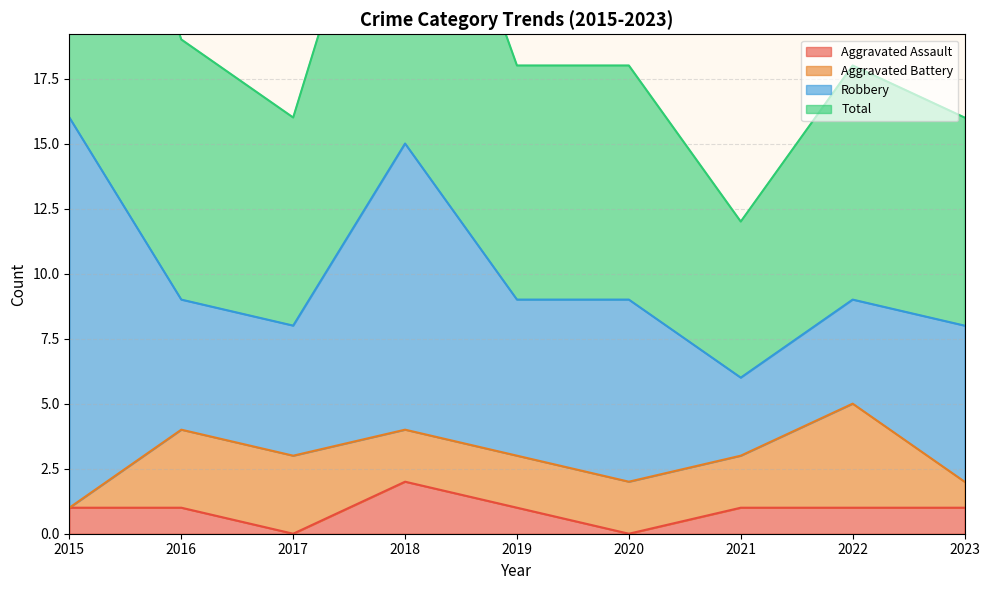

Where is the first local maximum for Total?

2018